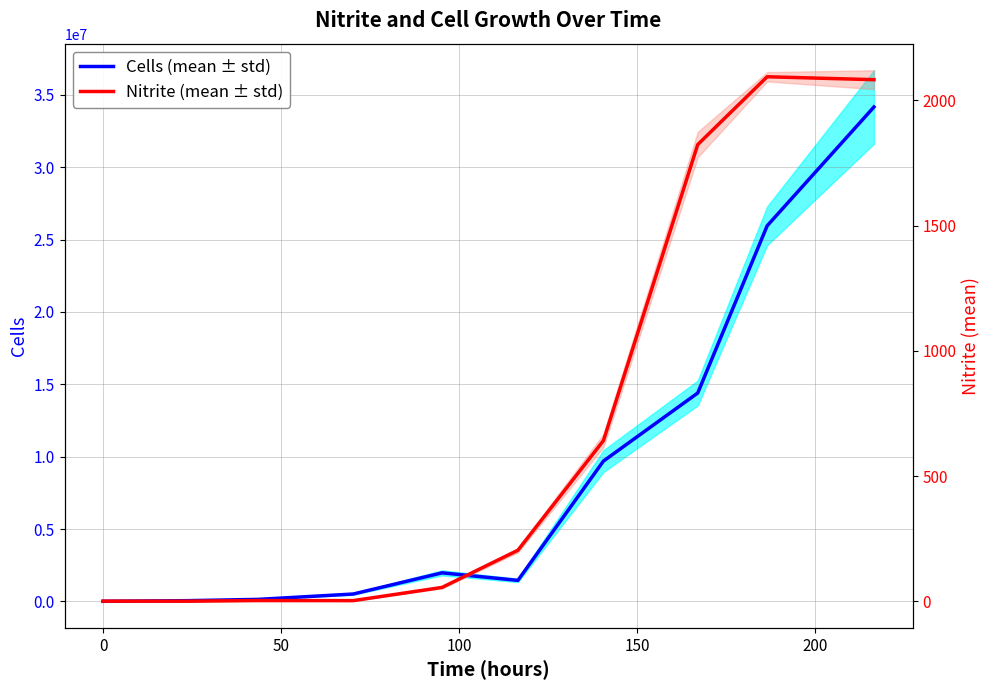

How many lines are shown in the chart?

2